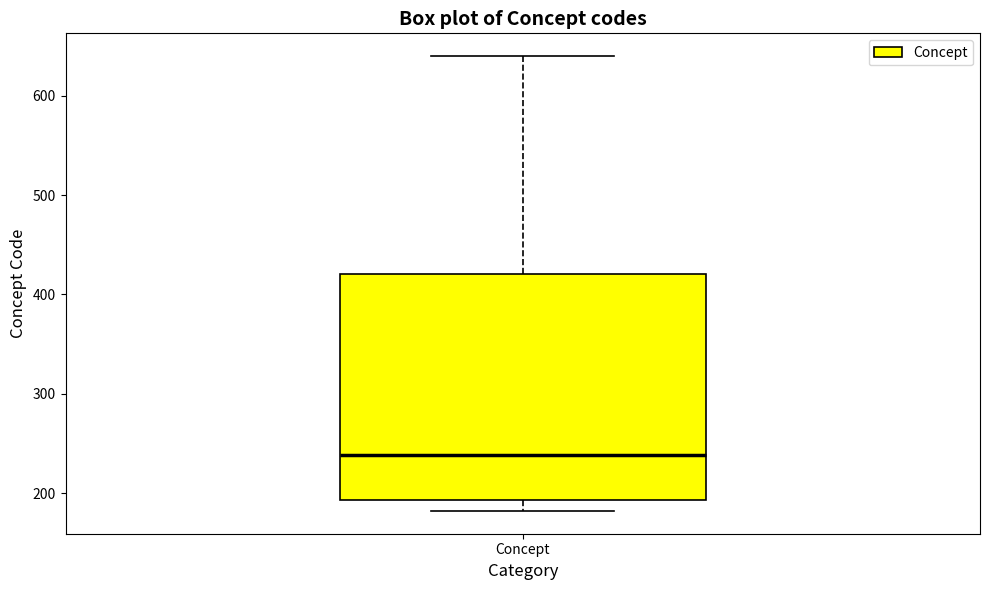

Where does the upper whisker of the box for Concept end on the y-axis? The values are not printed on the chart, so give them approximately, as read against the axis.

640